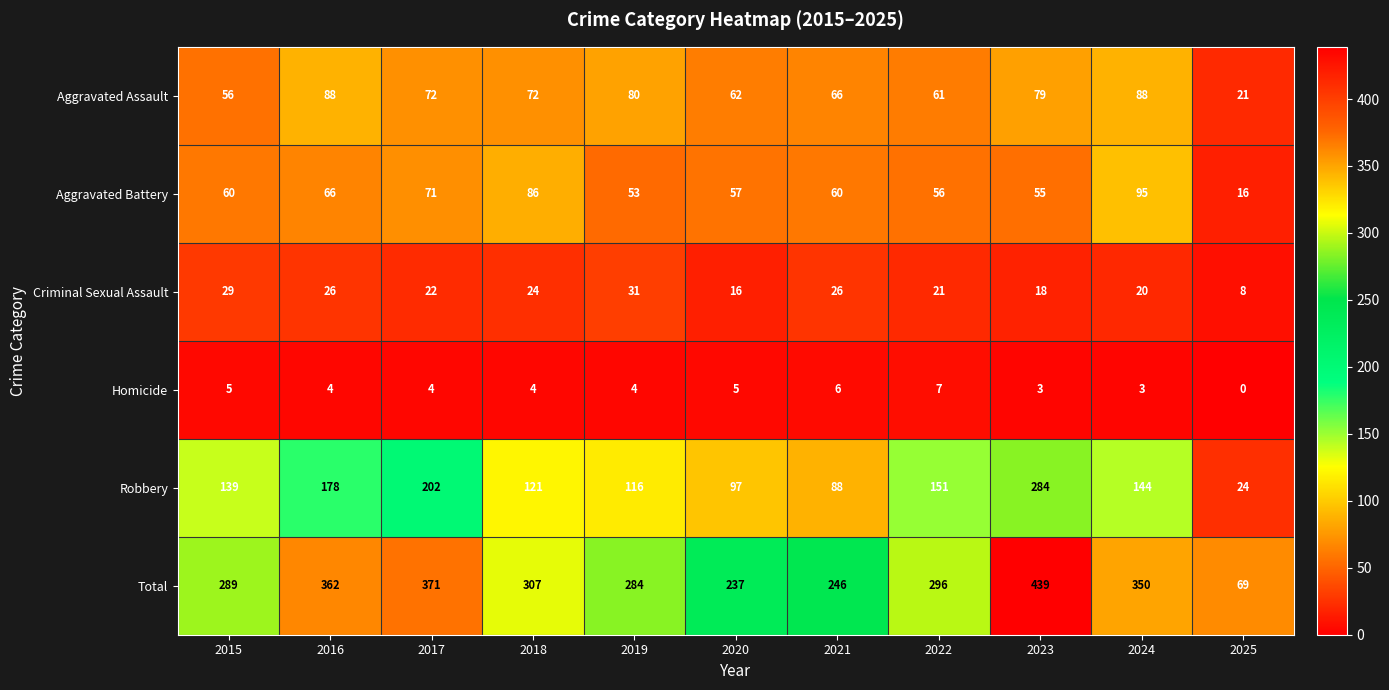

Between 2020 and 2021, which series saw the biggest shift?

Criminal Sexual Assault